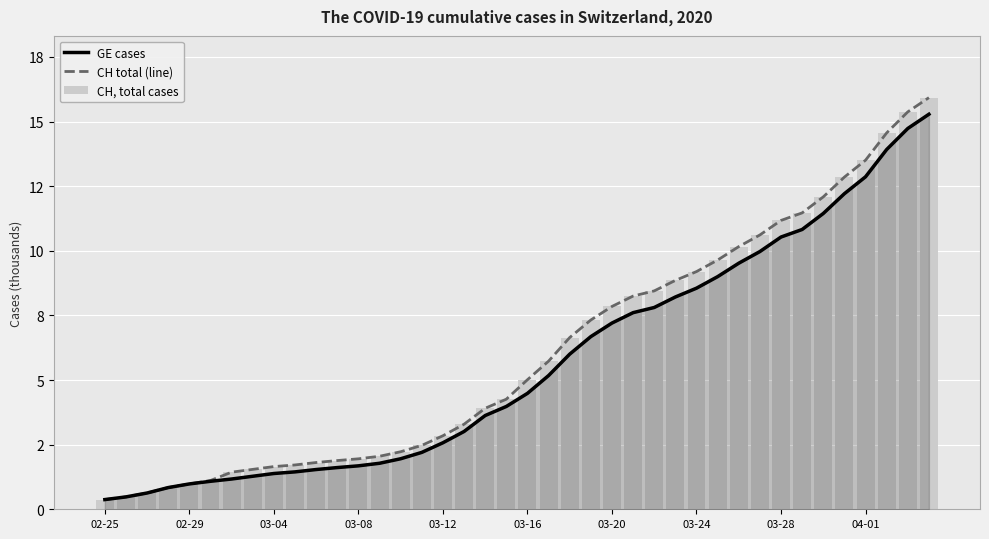

Reading left to right, list all the values displayed in this chart.

GE cases: 375	479	630	840	981	1083	1171	1278	1384	1447	1538	1614	1681	1780	1955	2201	2574	3010	3627	3978	4485	5174	6002	6681	7205	7607	7807	8213	8554	9000	9520	9971	10533	10825	11444	12210	12863	13919	14733	15284
CH total (line): 375	479	630	840	981	1113	1436	1544	1652	1715	1809	1885	1952	2051	2226	2472	2845	3291	3908	4259	5012	5731	6644	7323	7847	8249	8449	8855	9196	9642	10162	10613	11175	11467	12086	12852	13505	14561	15375	15926
CH, total cases: 375	479	630	840	981	1113	1436	1544	1652	1715	1809	1885	1952	2051	2226	2472	2845	3291	3908	4259	5012	5731	6644	7323	7847	8249	8449	8855	9196	9642	10162	10613	11175	11467	12086	12852	13505	14561	15375	15926